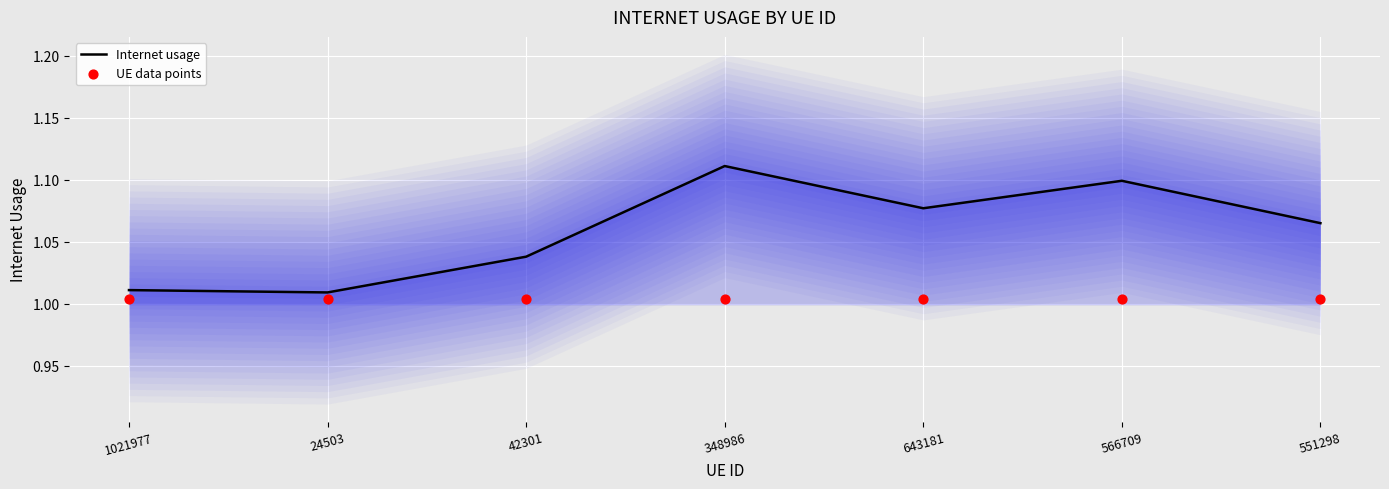

At how many categories does at least one series exceed 1?

7